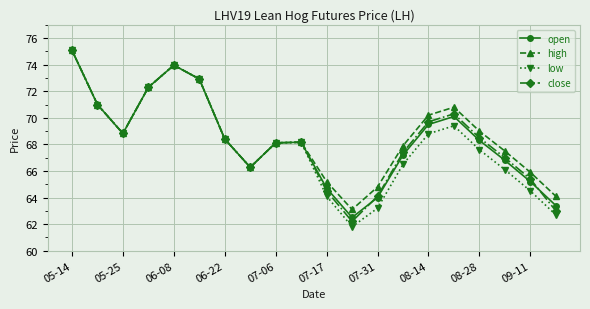

What is the highest value of the low series?

75.1